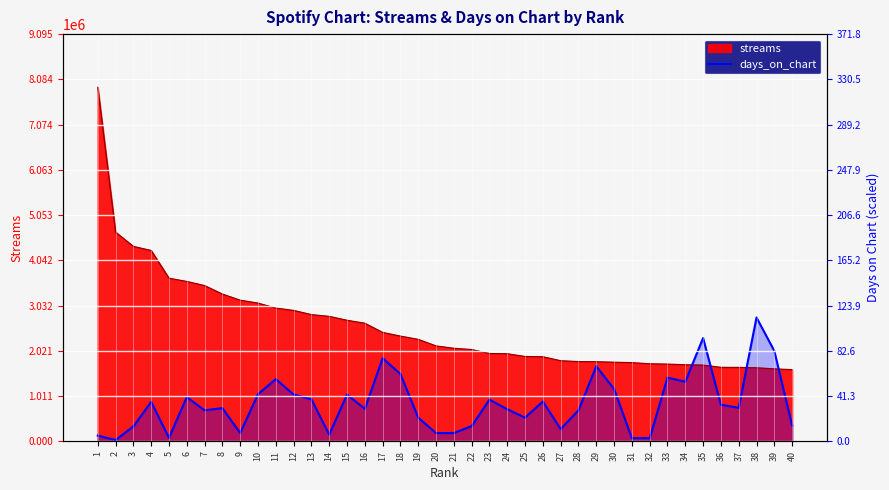

Between 31 and 26, which is larger?

26